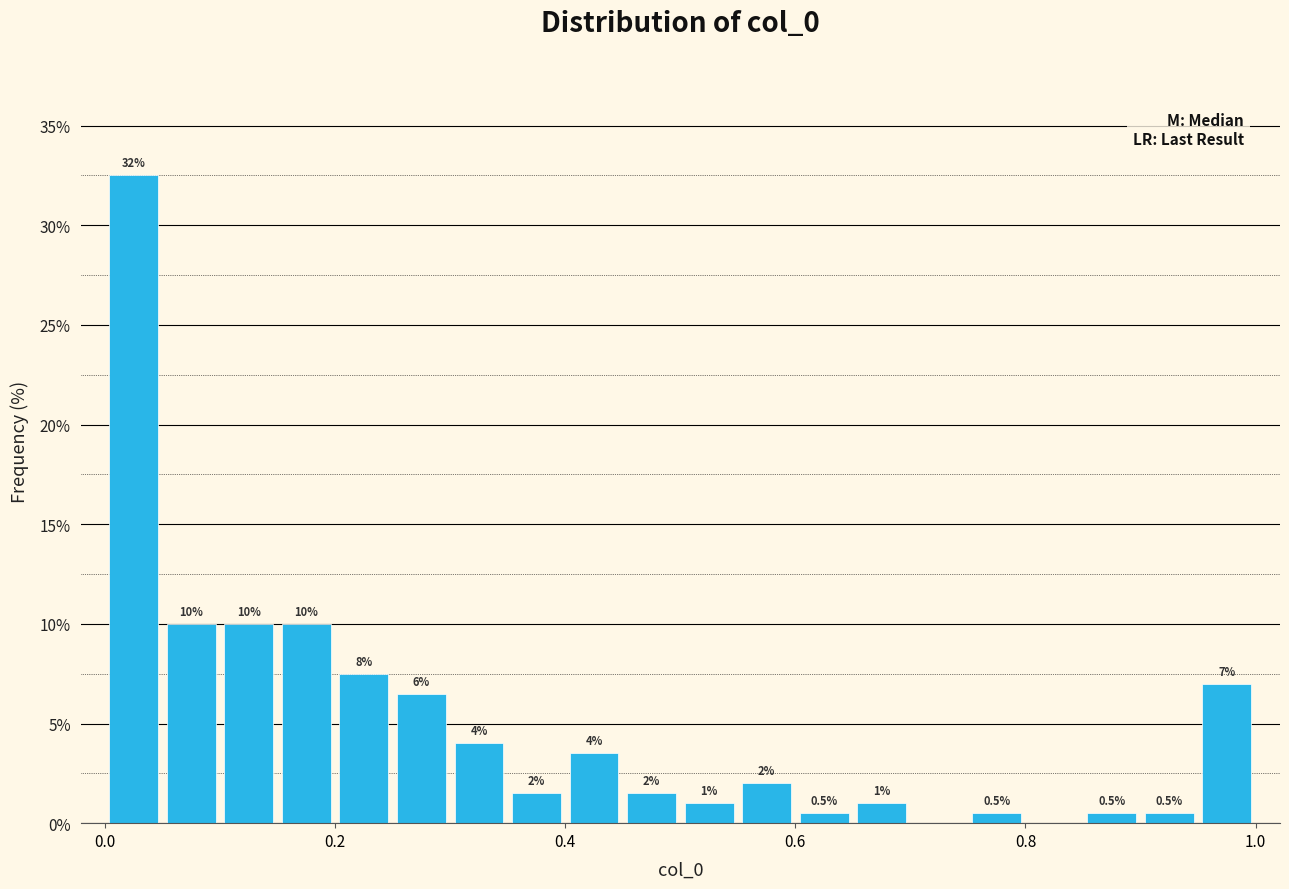

Read against the x-axis, roughly where is the centre of the tallest bar?

0.02